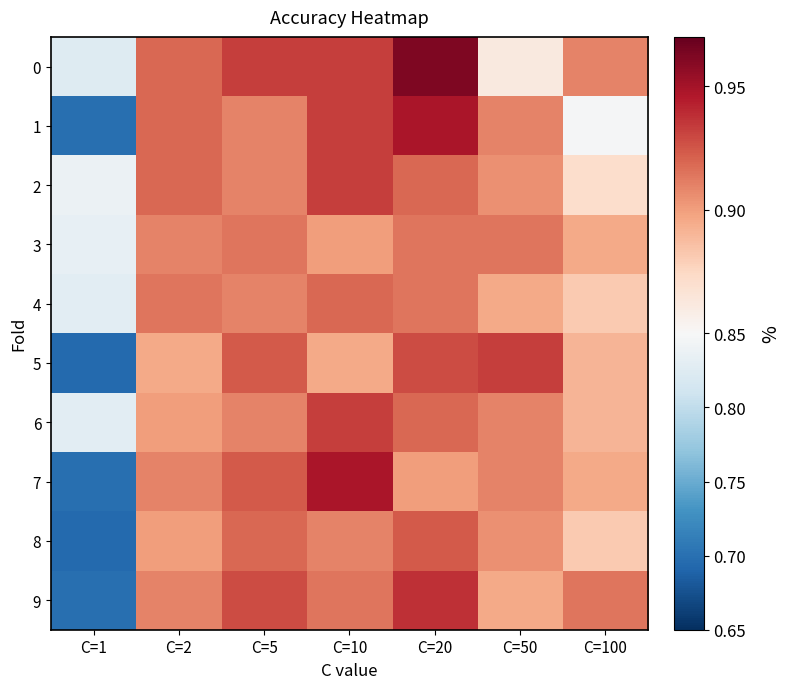

How many distinct data groups are displayed?

10